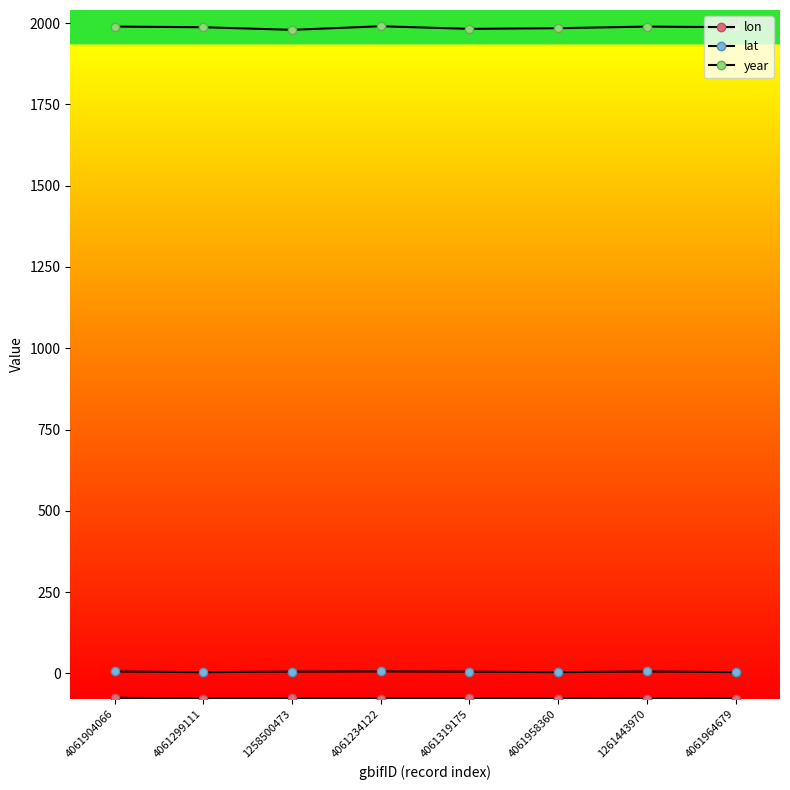

Between 1258500473 and 4061234122, which is larger?

1258500473